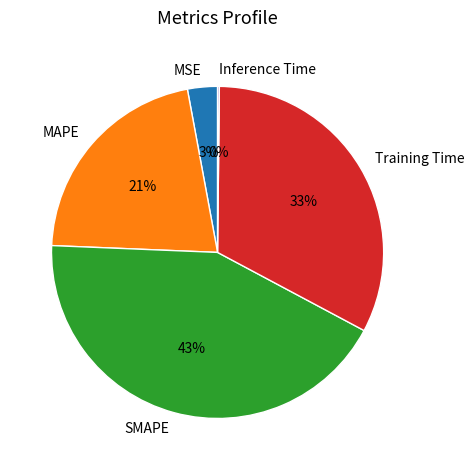

To the nearest percent, what percentage of the pie is SMAPE?

43%